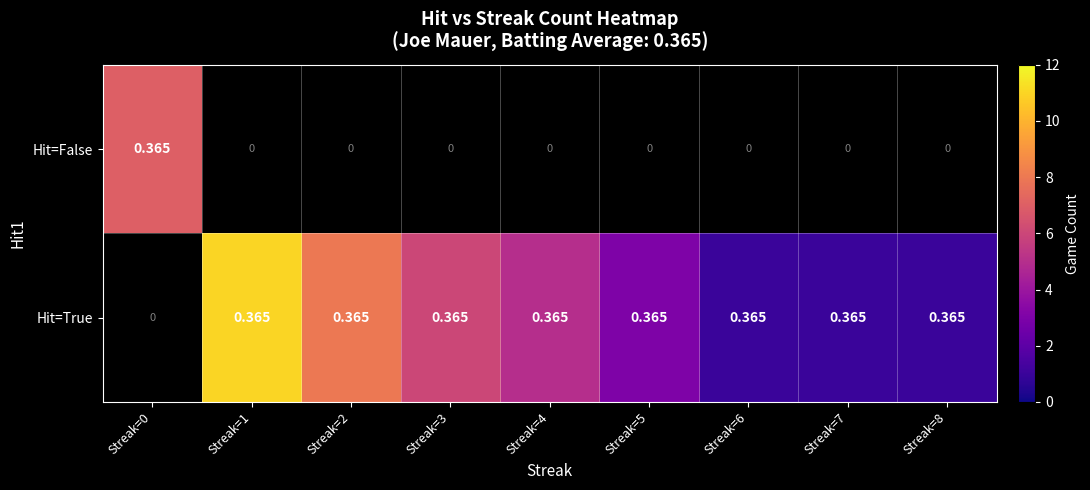

Rank the series by their maximum value, from lowest to highest.

Hit=False, Hit=True